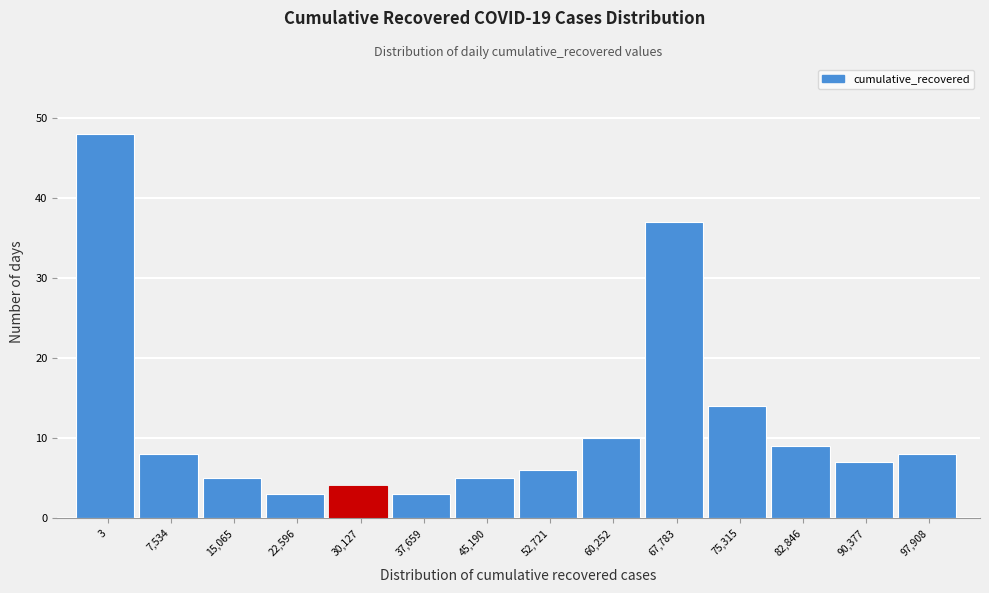

Reading right to left, extract all data points from this chart.

8	7	9	14	37	10	6	5	3	4	3	5	8	48